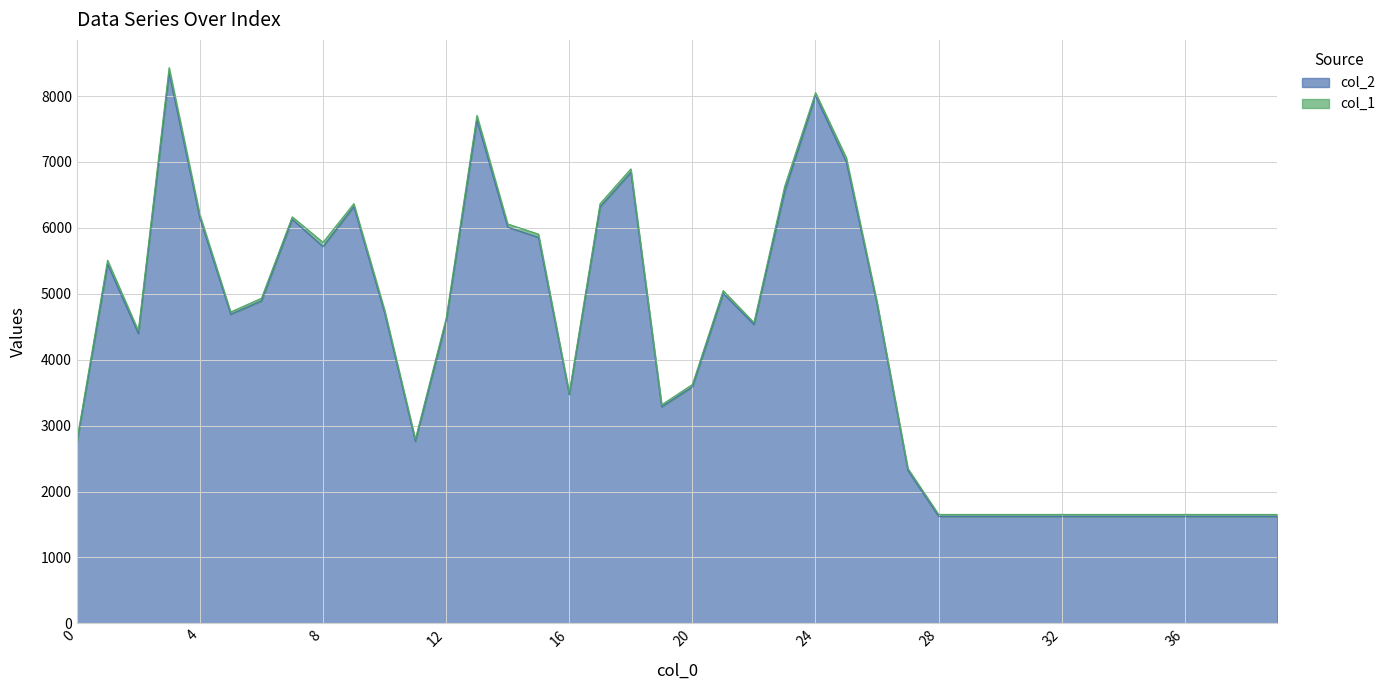

Reading left to right, list all the values displayed in this chart.

0=2734	1=5448	2=4398	3=8349	4=6146	5=4690	6=4893	7=6130	8=5716	9=6324	10=4711	11=2763	12=4583	13=7635	14=6011	15=5856	16=3468	17=6319	18=6842	19=3286	20=3589	21=5007	22=4534	23=6559	24=8008	25=6999	26=4836	27=2320	28=1624	29=1624	30=1624	31=1624	32=1624	33=1624	34=1624	35=1624	36=1624	37=1624	38=1624	39=1624